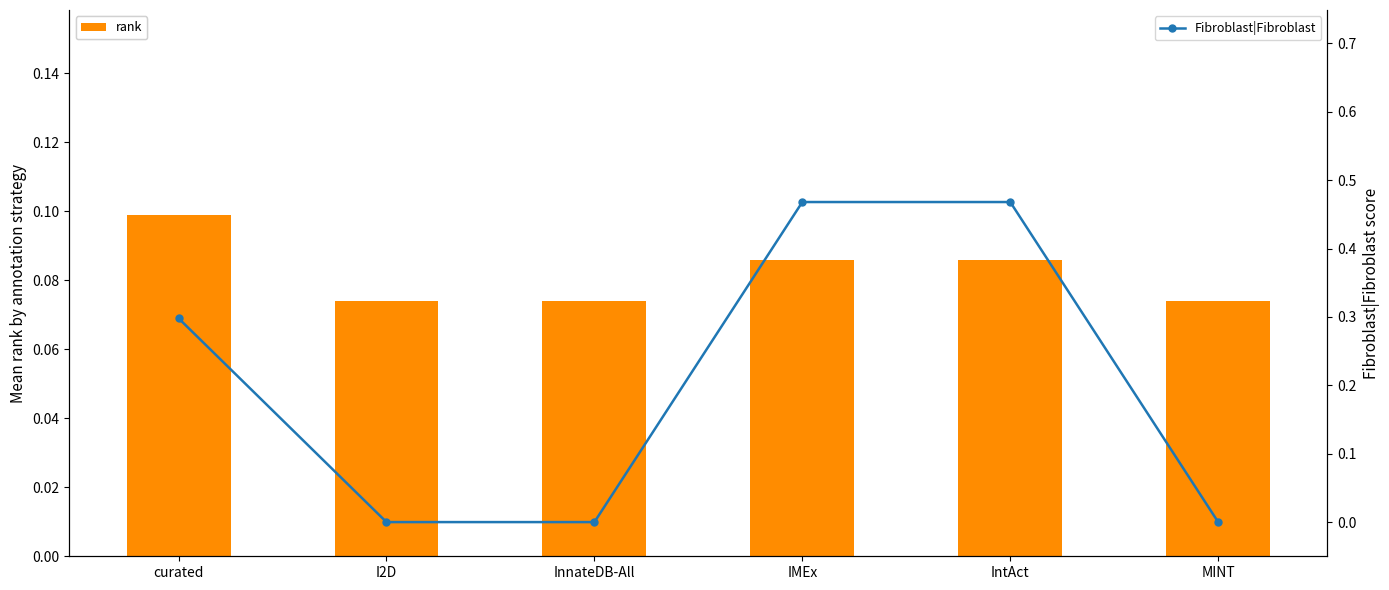

List the labels in order of rank value, smallest first.

I2D, InnateDB-All, MINT, IMEx, IntAct, curated